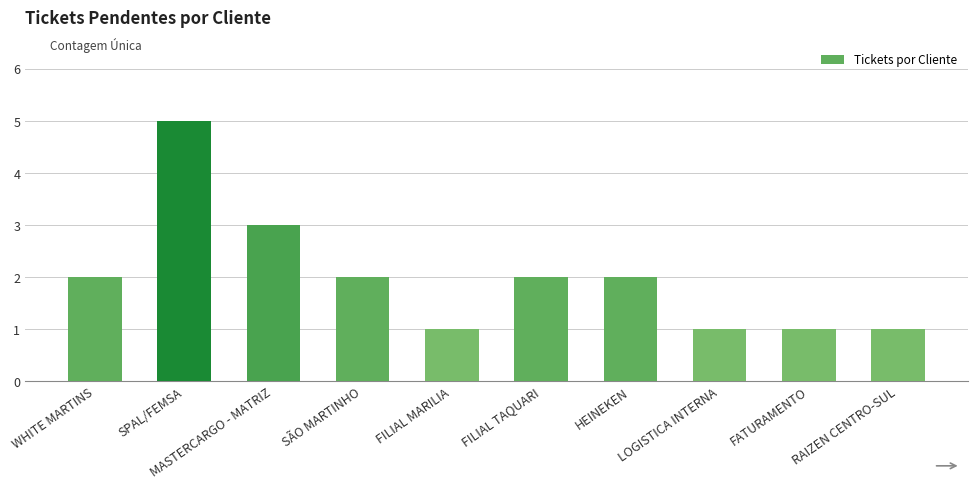

Reading left to right, what are all the values shown in this chart?

2	5	3	2	1	2	2	1	1	1